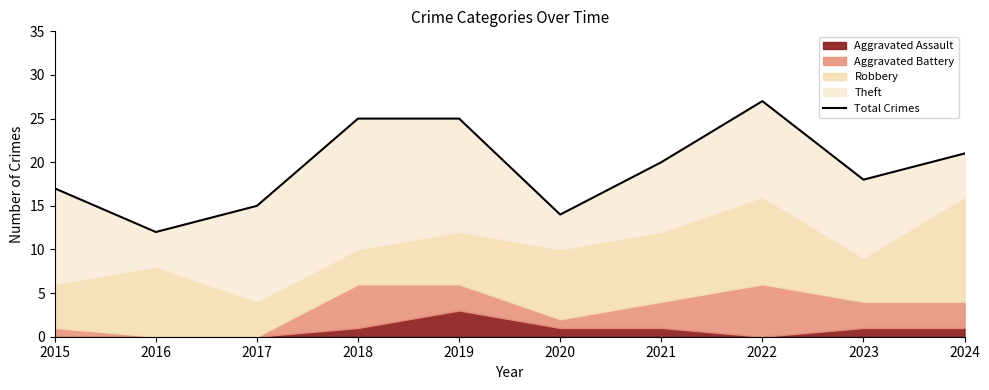

Does the chart have visible grid lines?

No